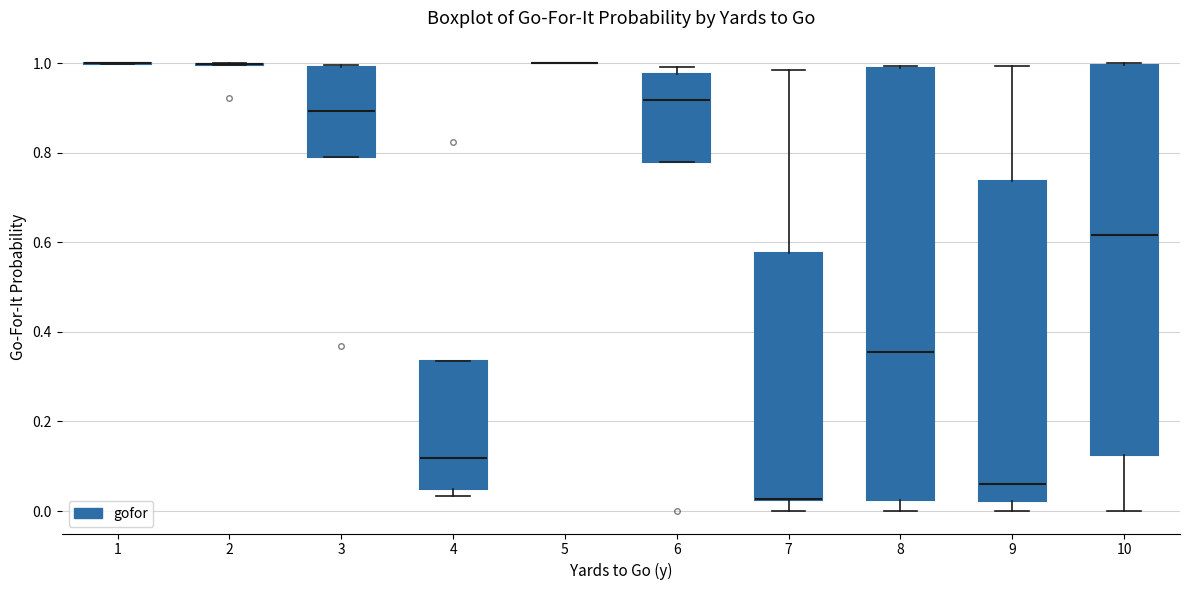

Which box is the tallest, from its lower edge to its upper edge?

8